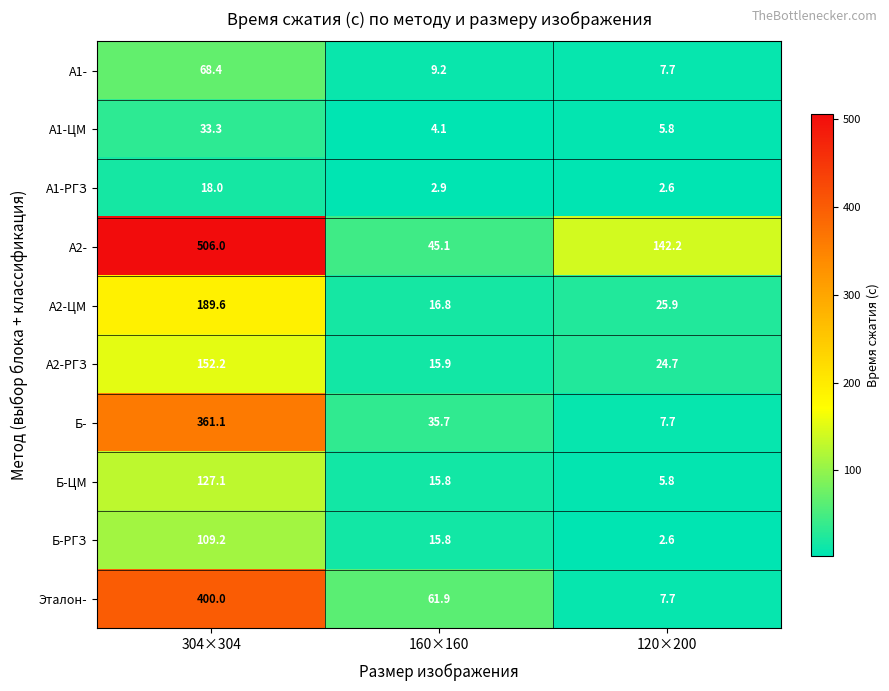

At which label does Б-ЦМ reach its peak?

304×304